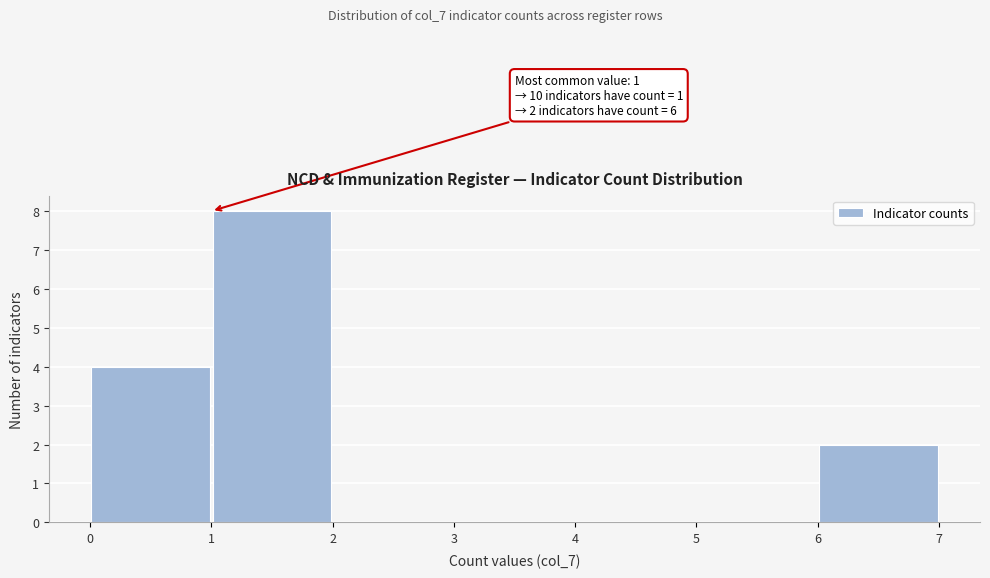

Which range on the x-axis has the tallest bar?

1 to 2